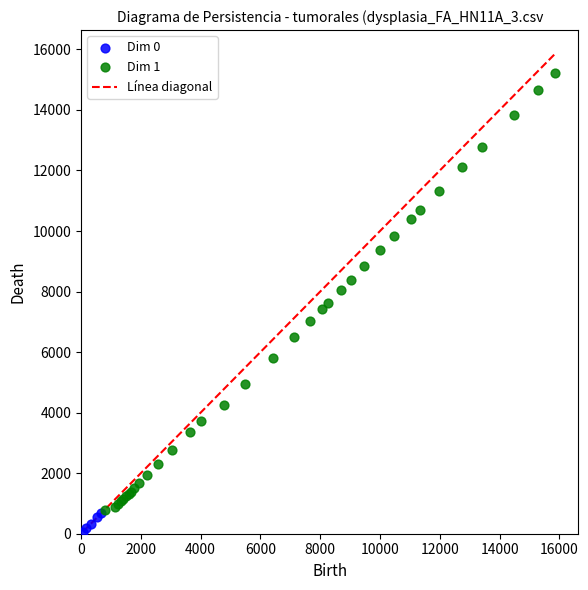

Which series reaches the minimum Y coordinate?

Dim 0